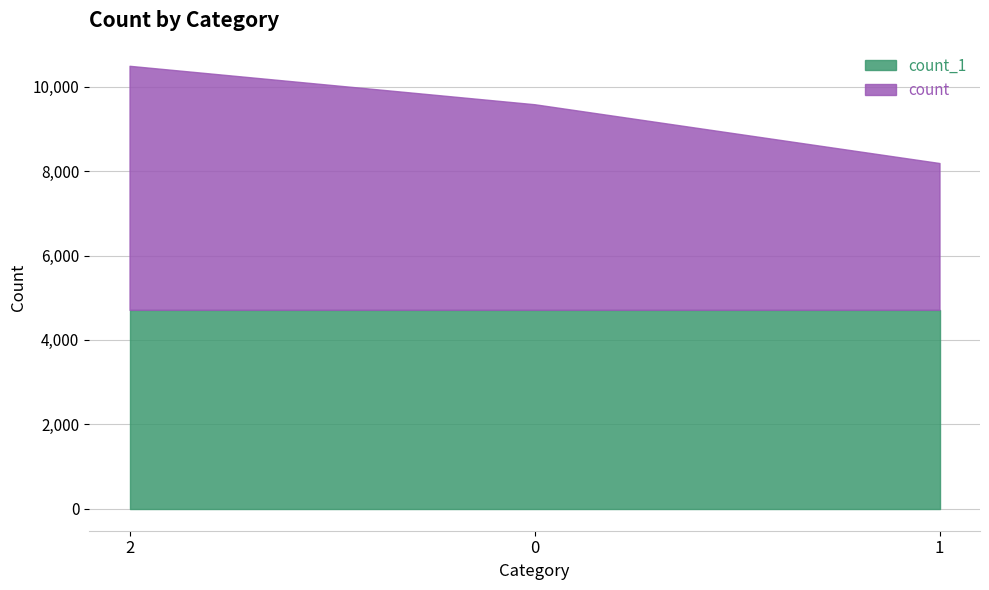

At which category does the chart reach its minimum across all series?

1